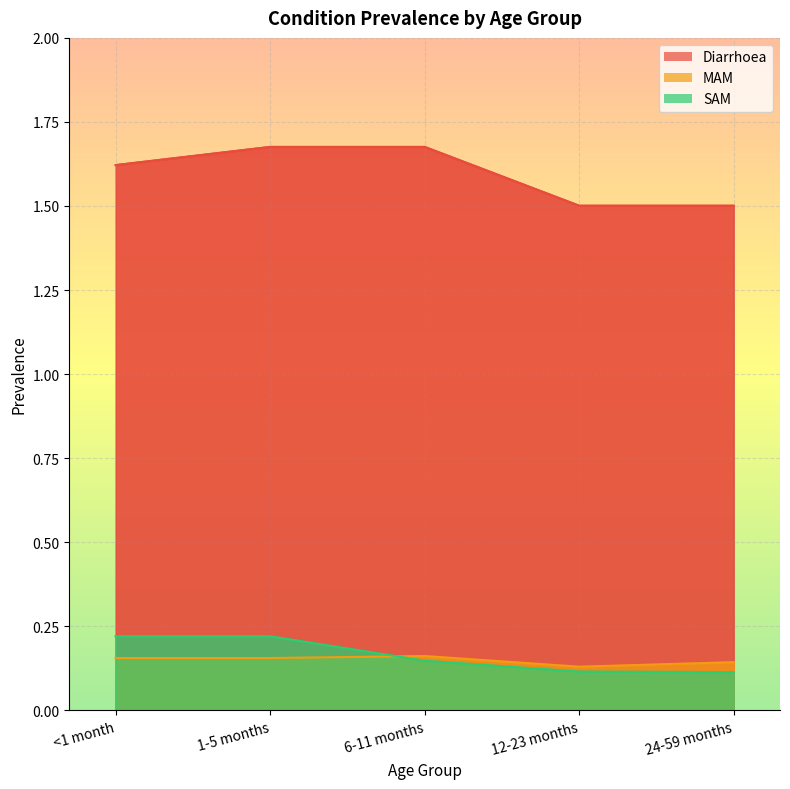

Which series changed the most between 1-5 months and 6-11 months?

SAM